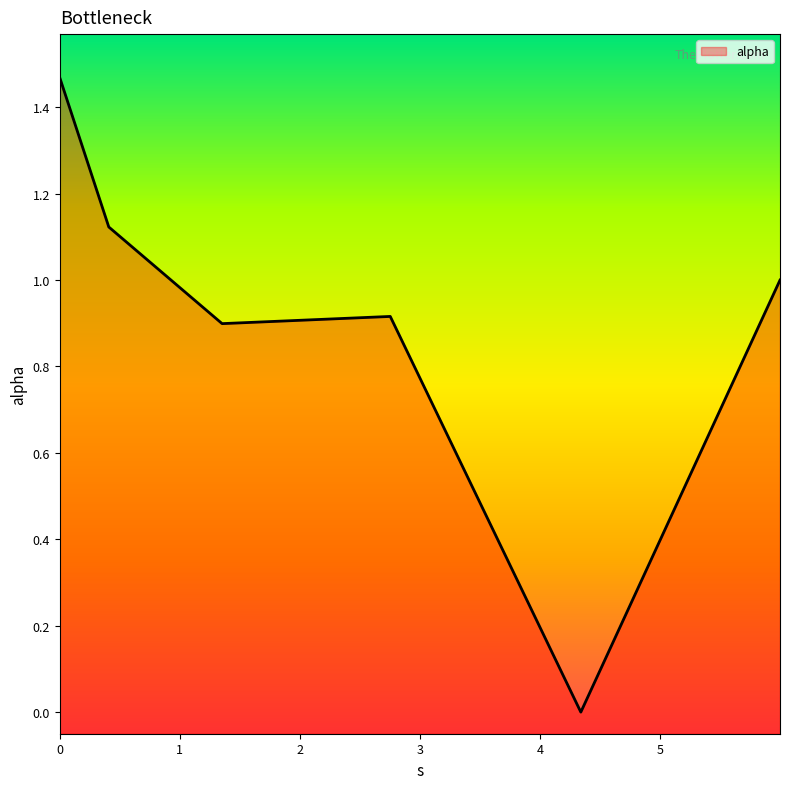

The chart shows a value of 2.3 at 0.0. True or false?

False